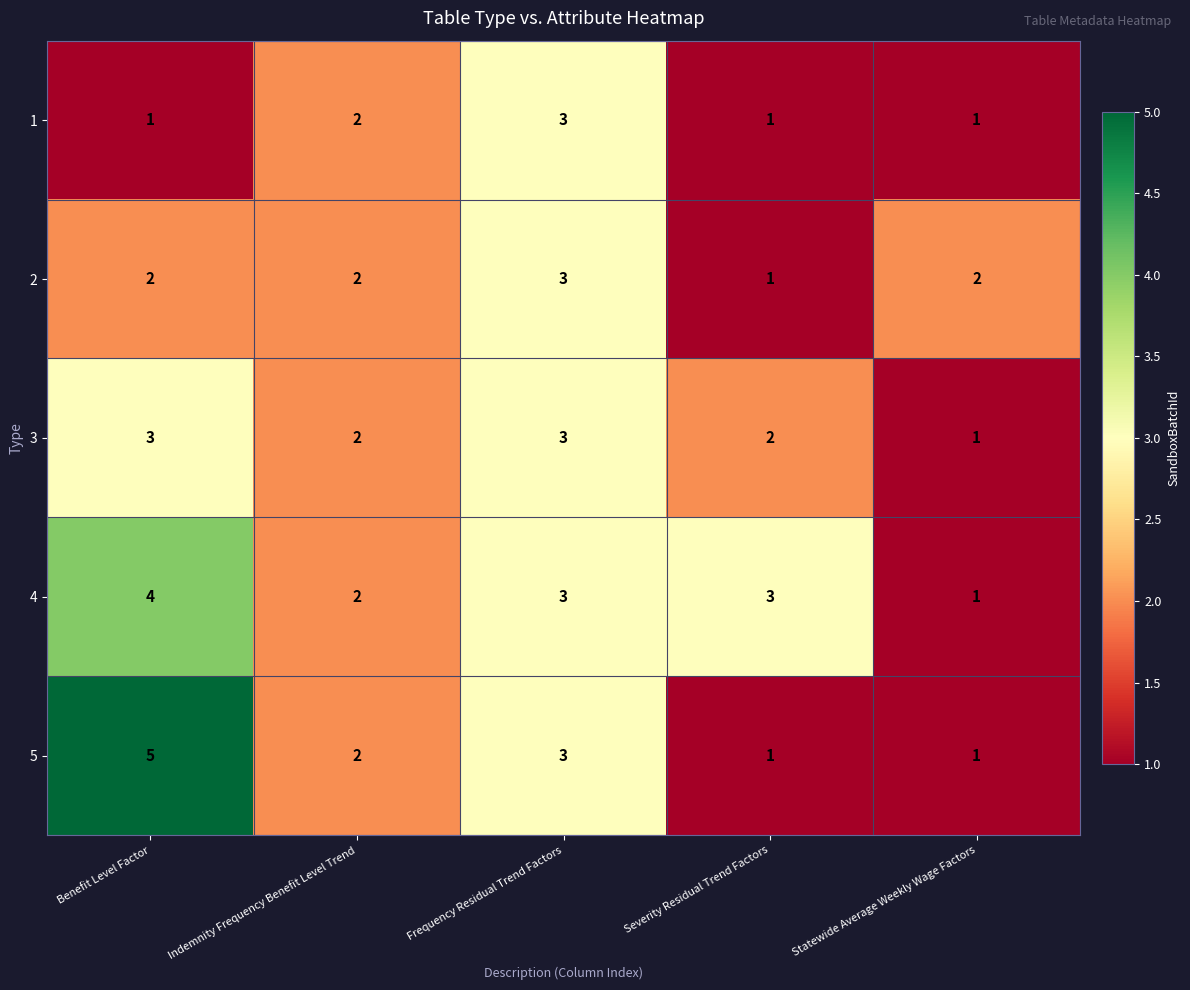

Reading left to right, list all the values displayed in this chart.

1: Benefit Level Factor=1	Indemnity Frequency Benefit Level Trend=2	Frequency Residual Trend Factors=3	Severity Residual Trend Factors=1	Statewide Average Weekly Wage Factors=1
2: Benefit Level Factor=2	Indemnity Frequency Benefit Level Trend=2	Frequency Residual Trend Factors=3	Severity Residual Trend Factors=1	Statewide Average Weekly Wage Factors=2
3: Benefit Level Factor=3	Indemnity Frequency Benefit Level Trend=2	Frequency Residual Trend Factors=3	Severity Residual Trend Factors=2	Statewide Average Weekly Wage Factors=1
4: Benefit Level Factor=4	Indemnity Frequency Benefit Level Trend=2	Frequency Residual Trend Factors=3	Severity Residual Trend Factors=3	Statewide Average Weekly Wage Factors=1
5: Benefit Level Factor=5	Indemnity Frequency Benefit Level Trend=2	Frequency Residual Trend Factors=3	Severity Residual Trend Factors=1	Statewide Average Weekly Wage Factors=1